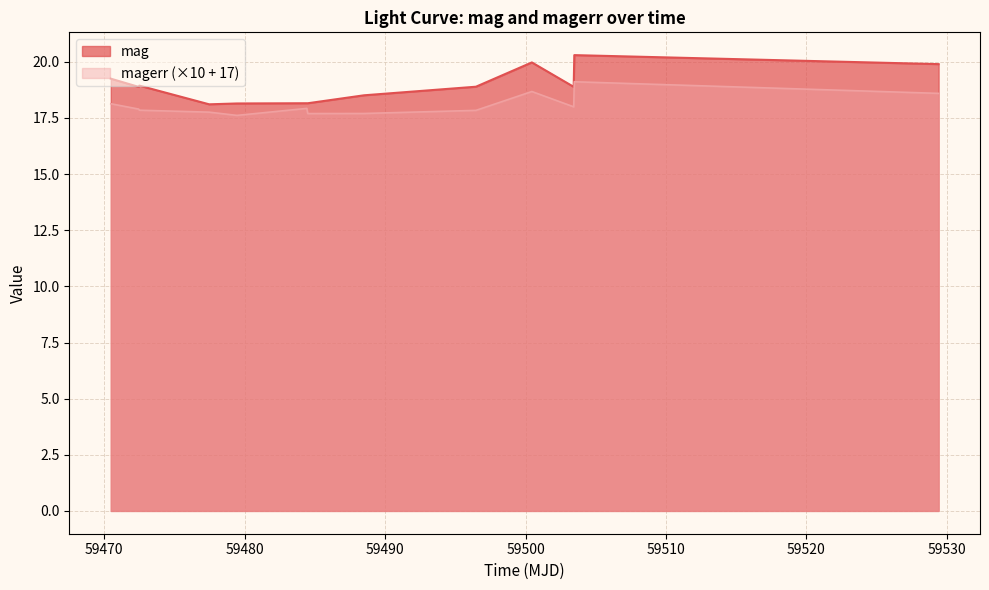

How many interior local valleys does the magerr series have?

3